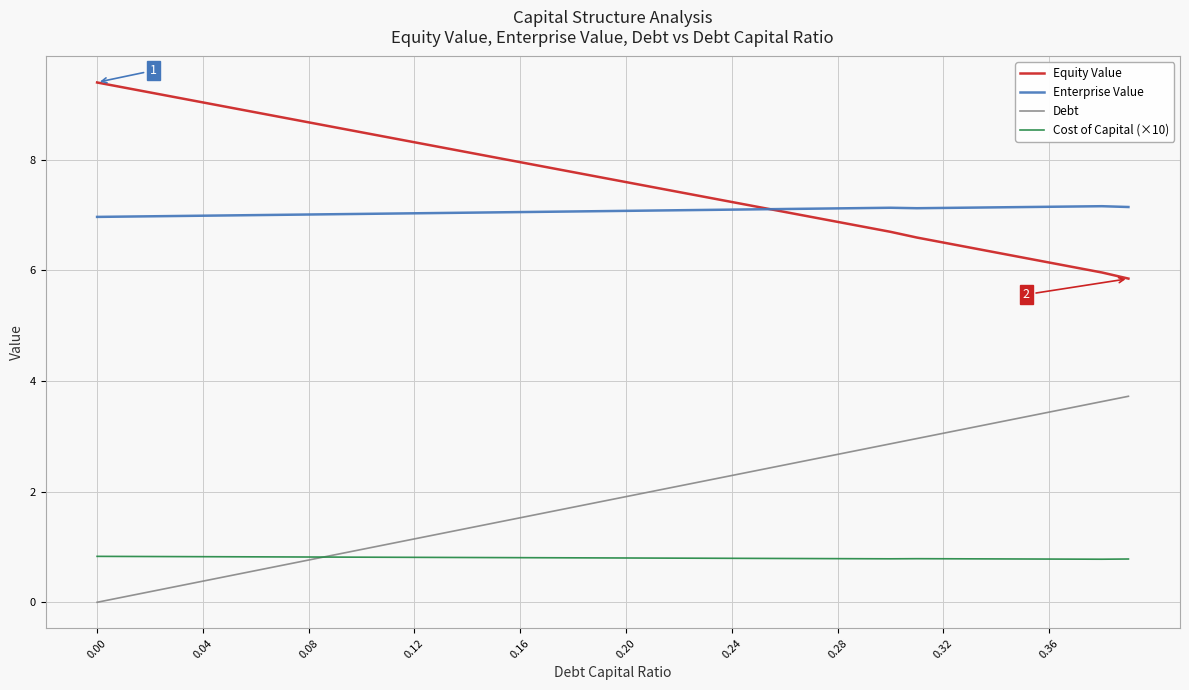

What is the greatest value displayed?

9.4